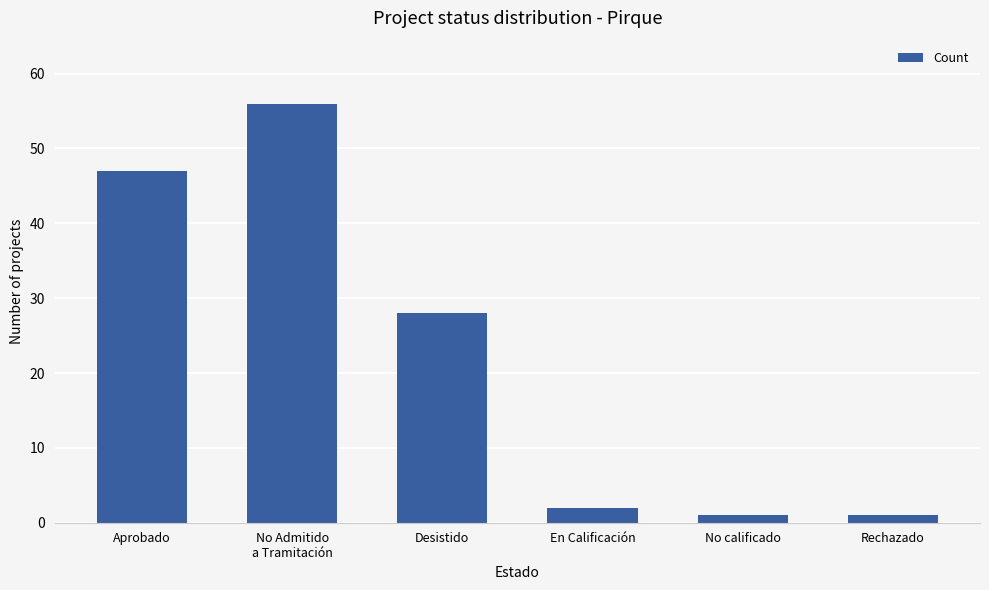

What is the maximum value shown in the chart?

56